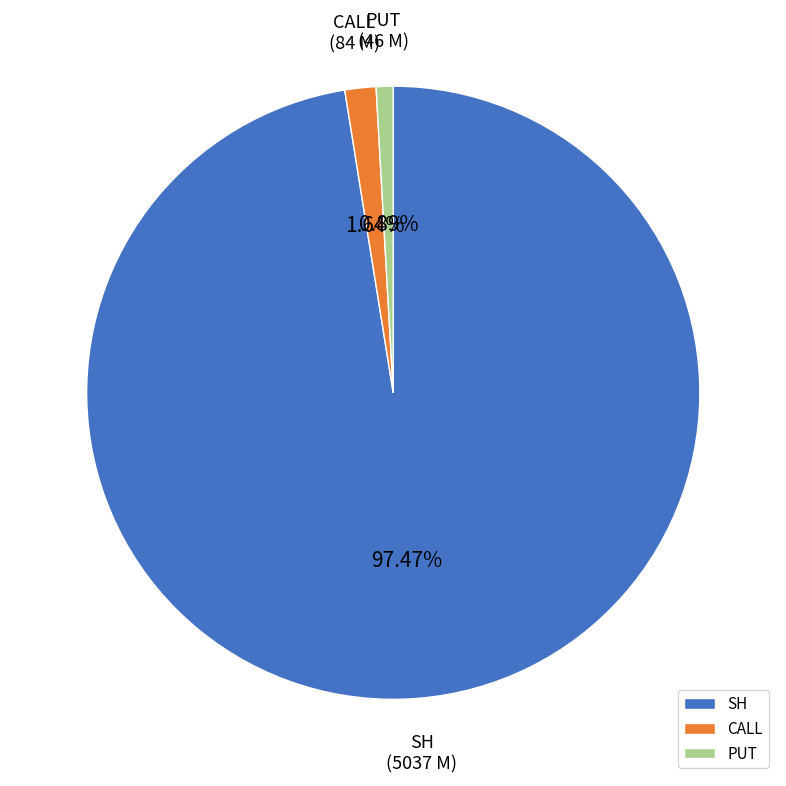

How many segments does this pie chart have?

3